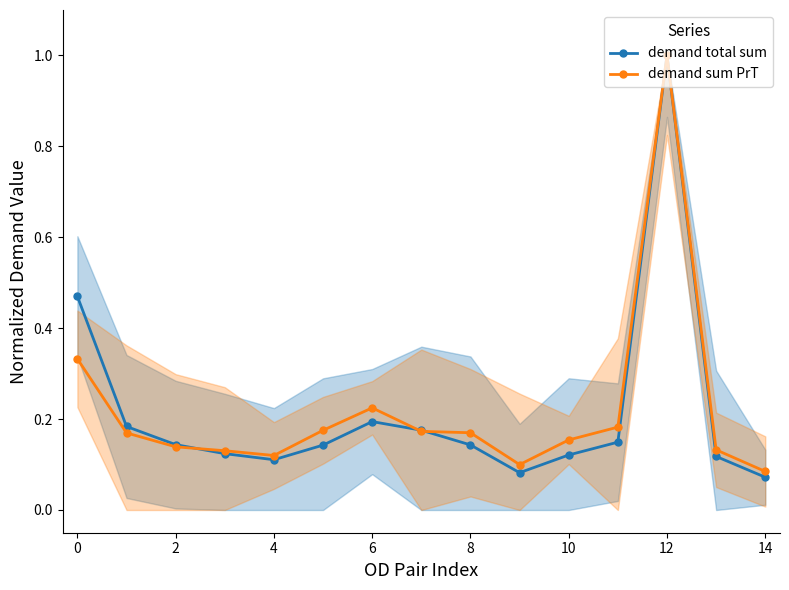

Which has a higher value, 12 or 11?

12